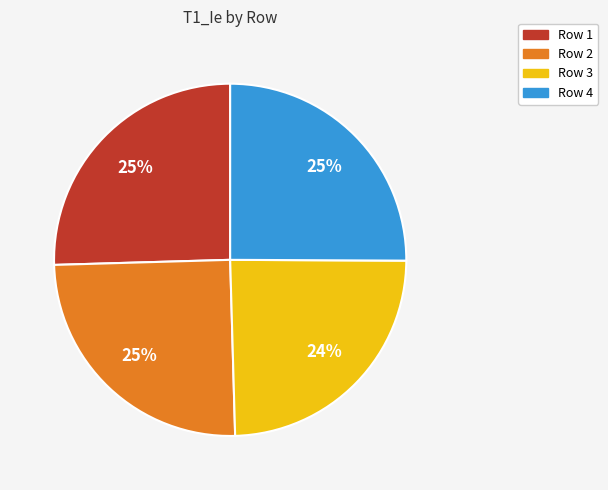

Is there any slice that represents more than half of the pie?

No